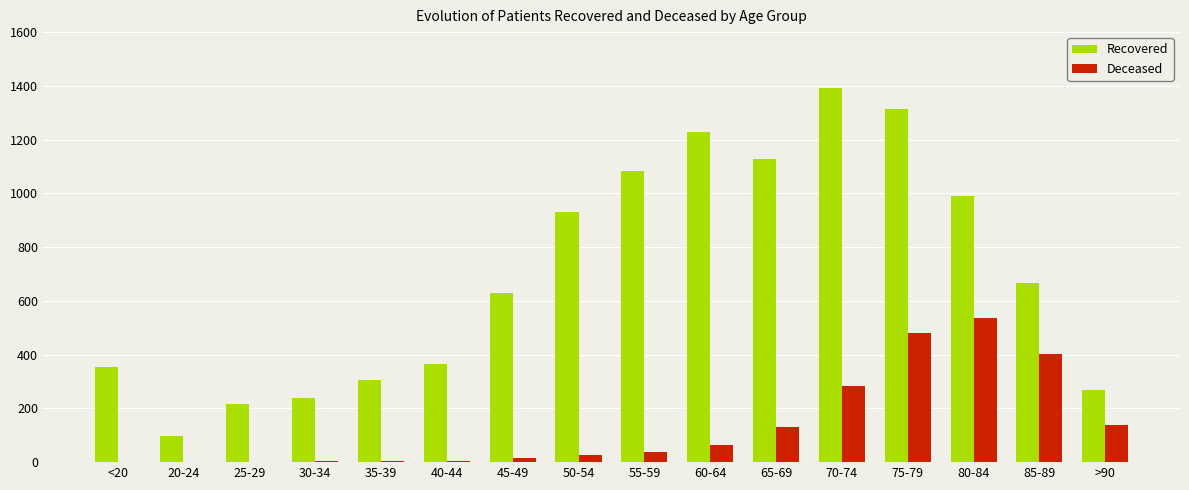

At which category does the chart reach its peak across all series?

70-74